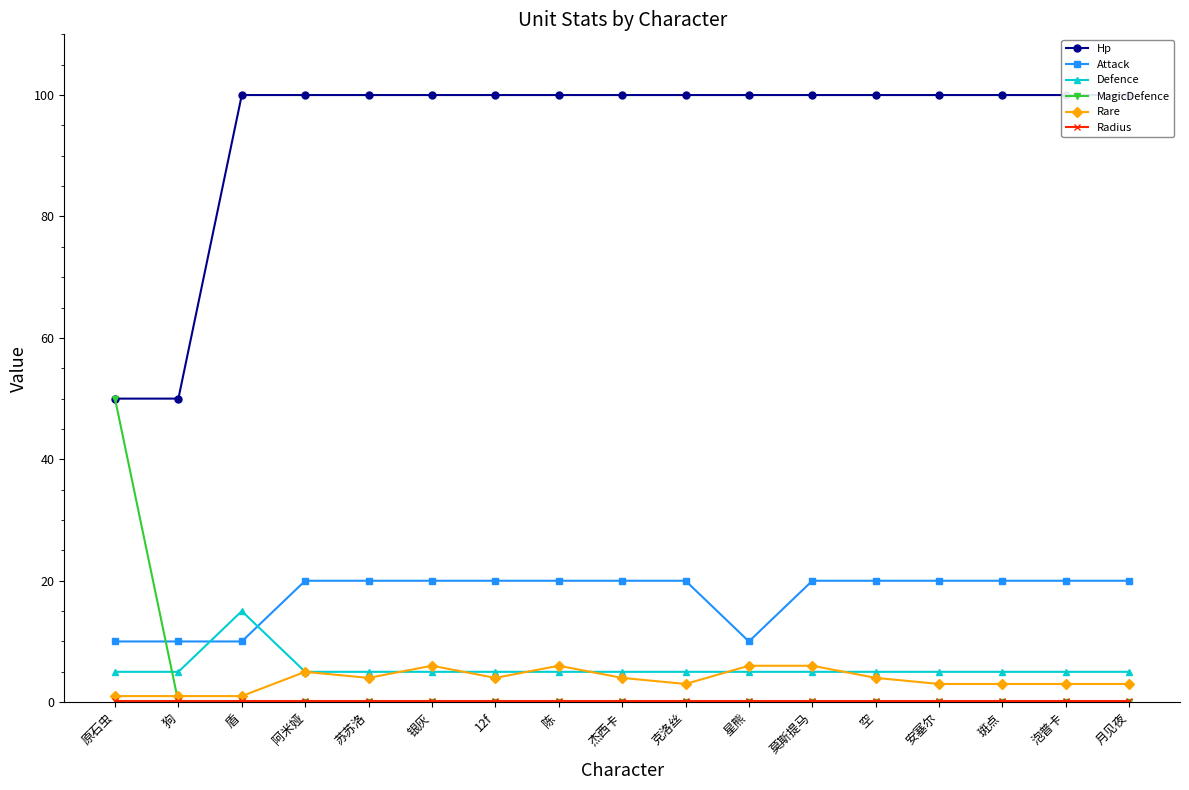

At which label does Rare reach its peak?

银灰